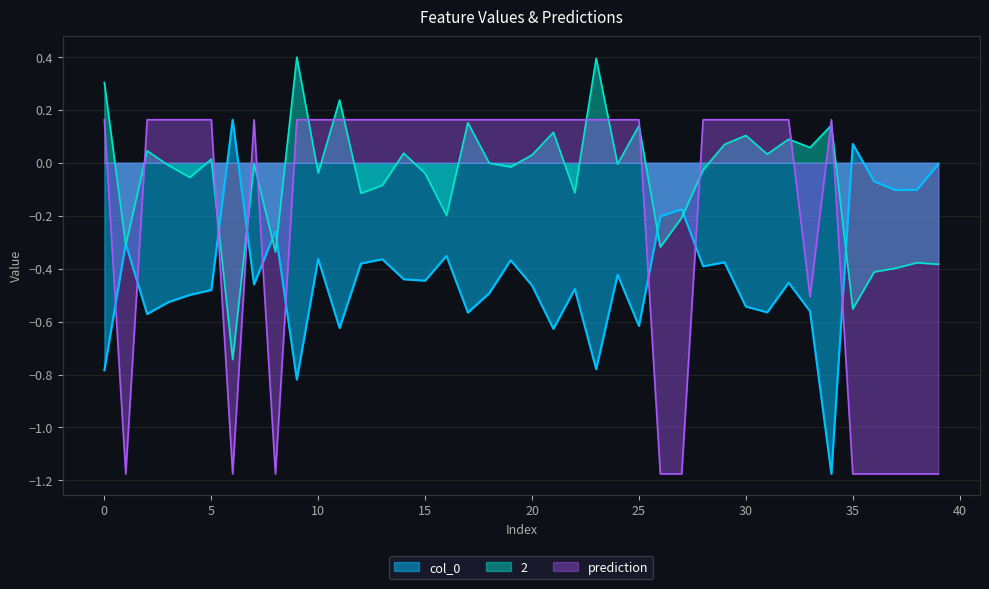

True or false: prediction and col_0 intersect in this chart.

True